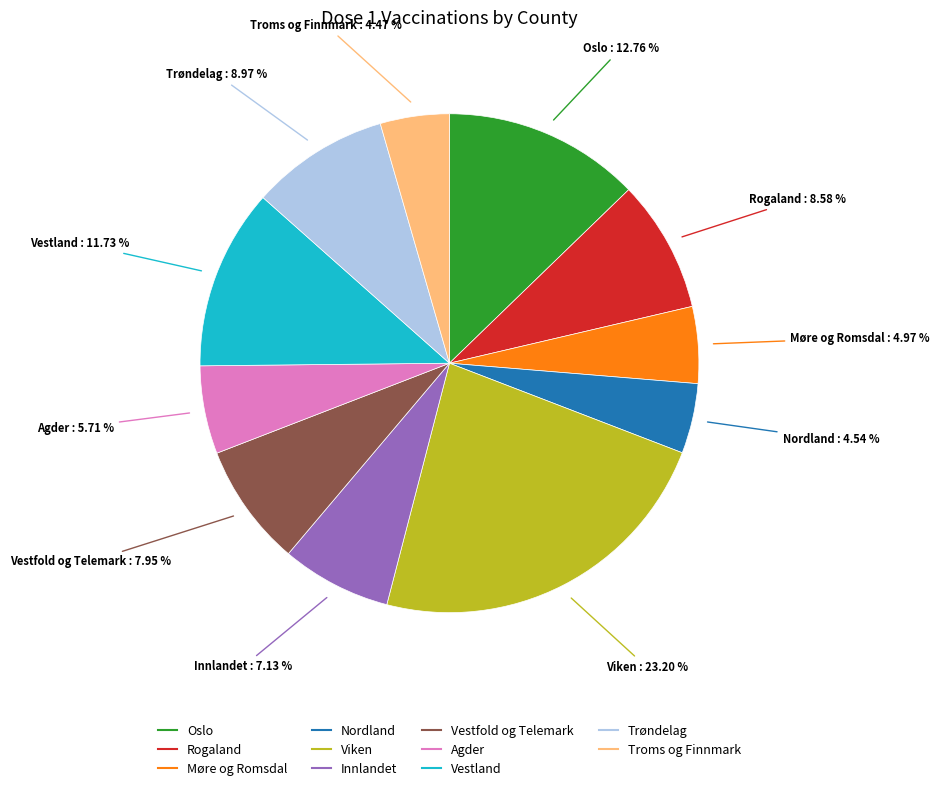

The Viken slice represents 23% of the pie. True or false?

True